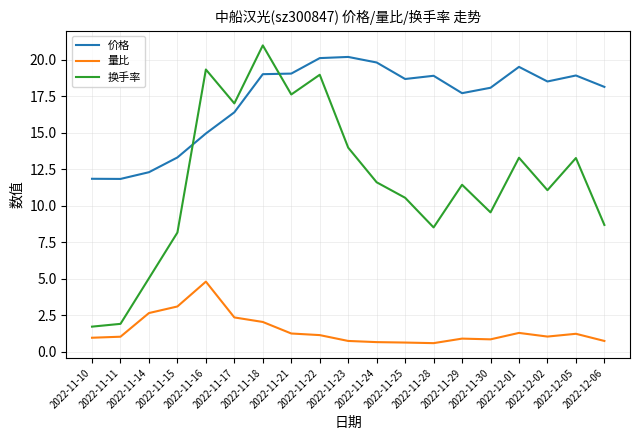

Rank the series by their average value, from highest to lowest.

价格, 换手率, 量比